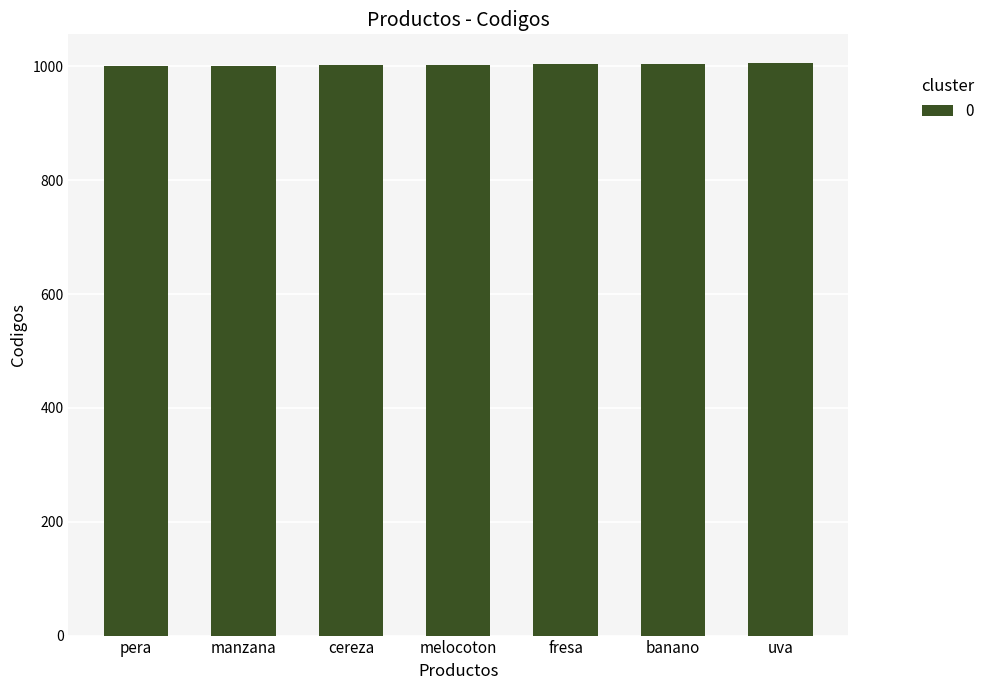

What is the smallest value displayed?

1000